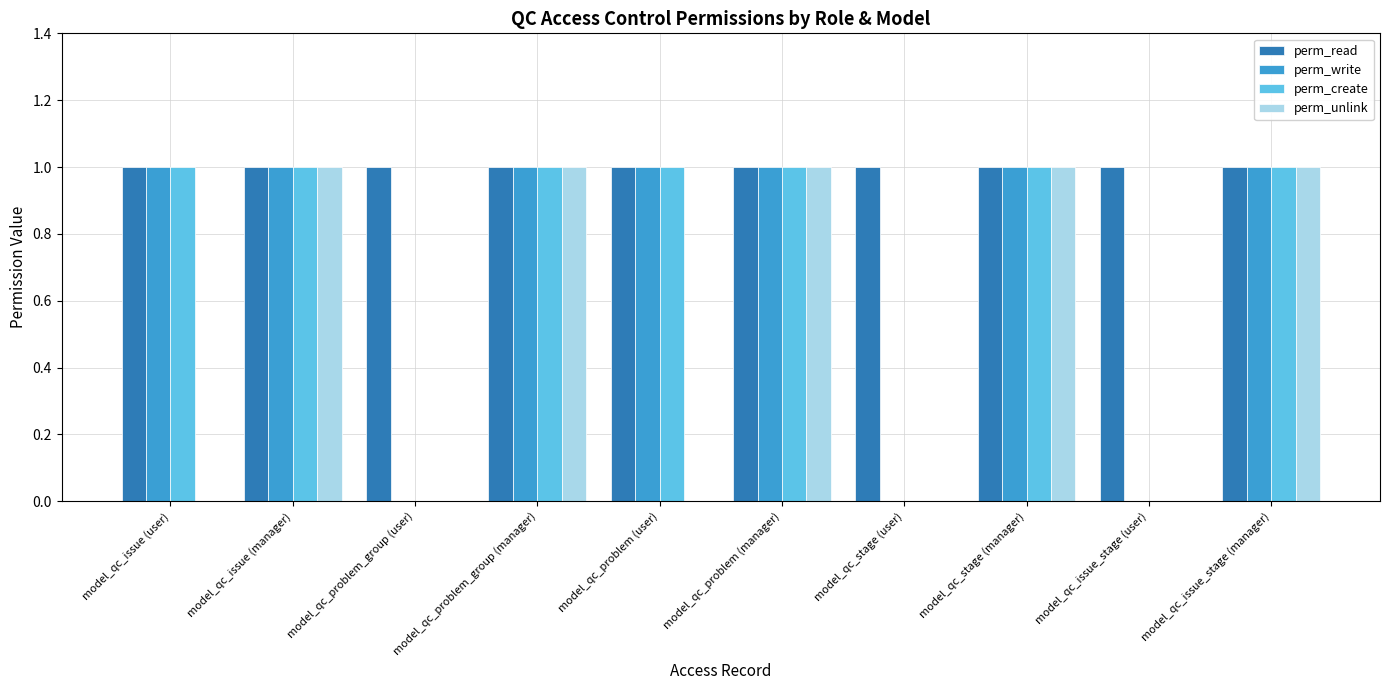

Which series changed the most between model_qc_problem (user) and model_qc_issue_stage (manager)?

perm_unlink